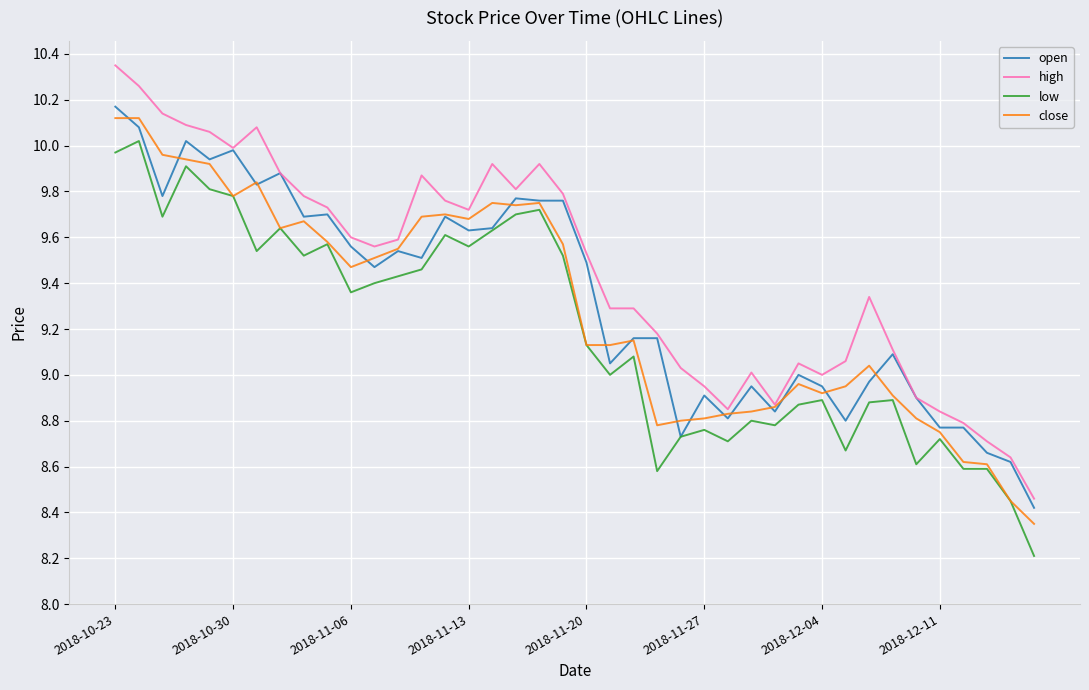

True or false: low and high intersect in this chart.

False